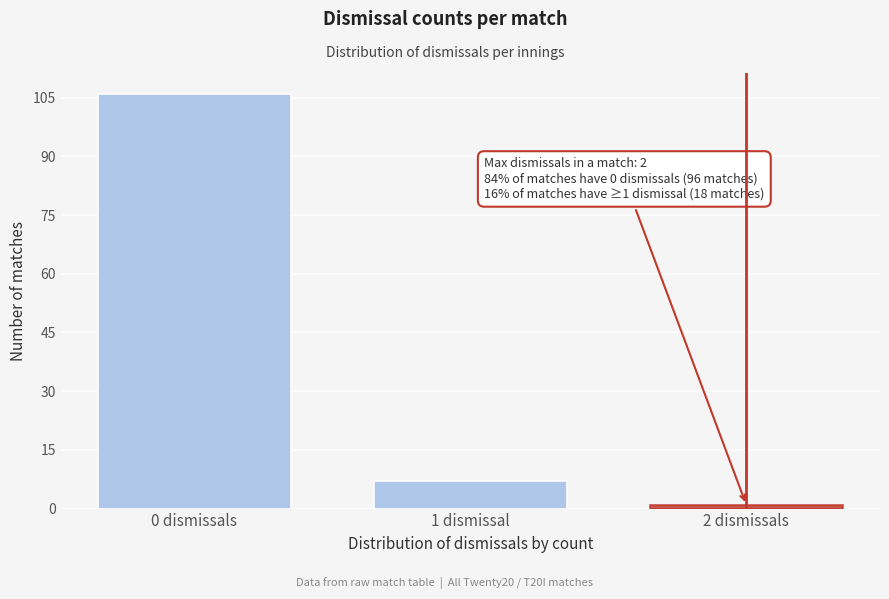

Reading right to left, transcribe all the data shown in this chart.

2 dismissals=1	1 dismissal=7	0 dismissals=106